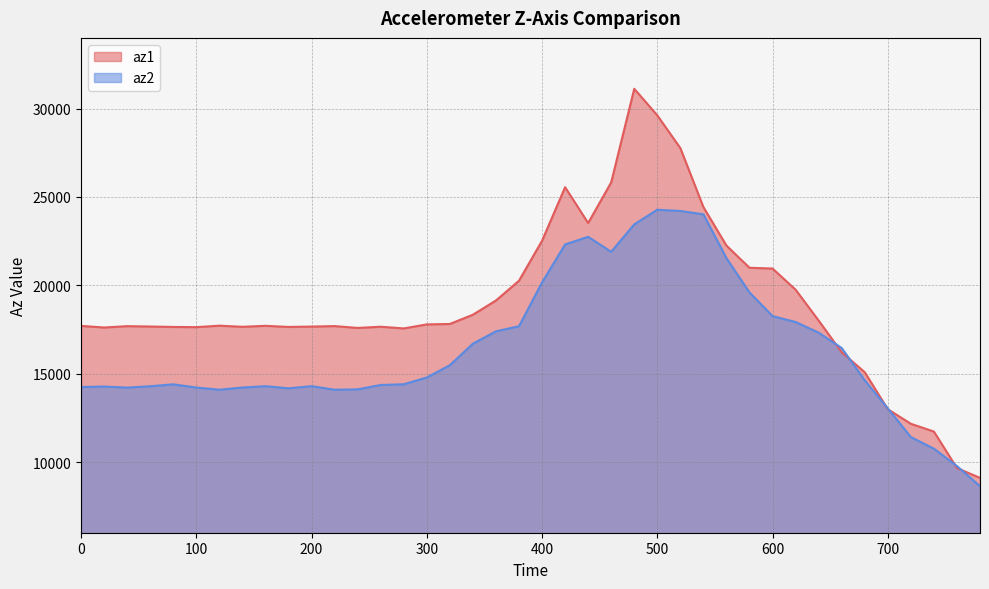

True or false: az1 has a value of 12333 at 140.

False